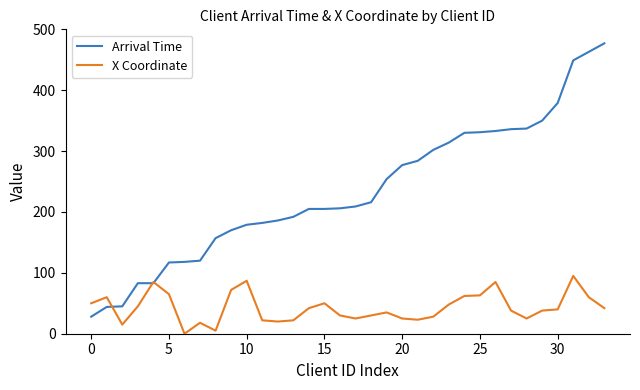

Which series has the largest total across all categories?

Arrival Time